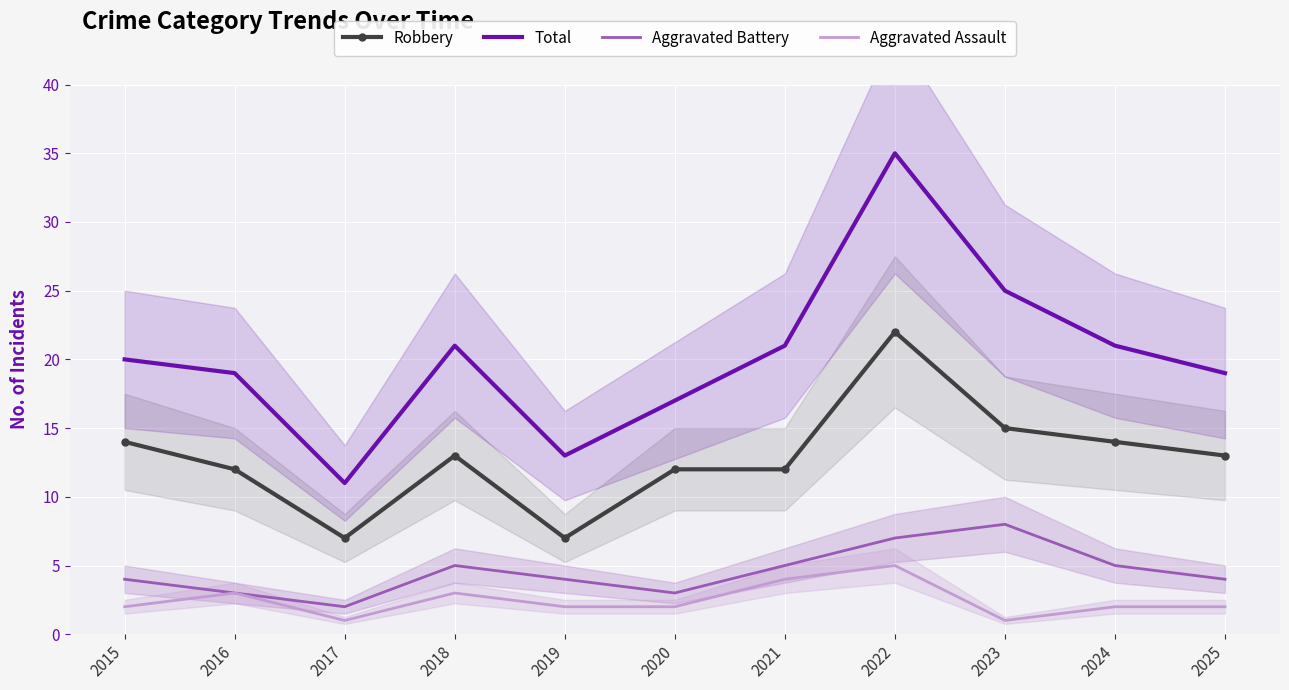

Where is Aggravated Assault nearest to the value 3?

2016